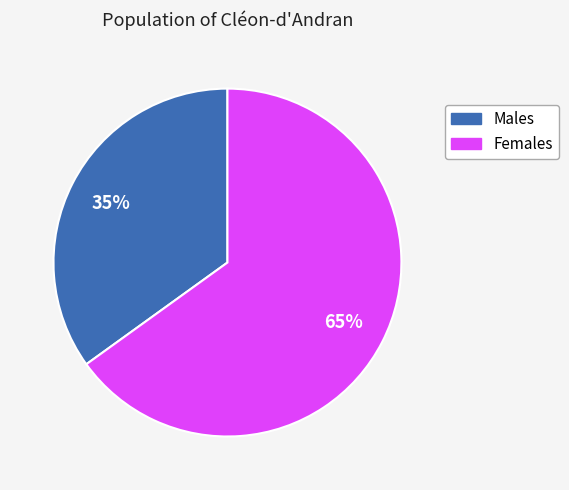

What is the largest slice in the pie chart?

Females